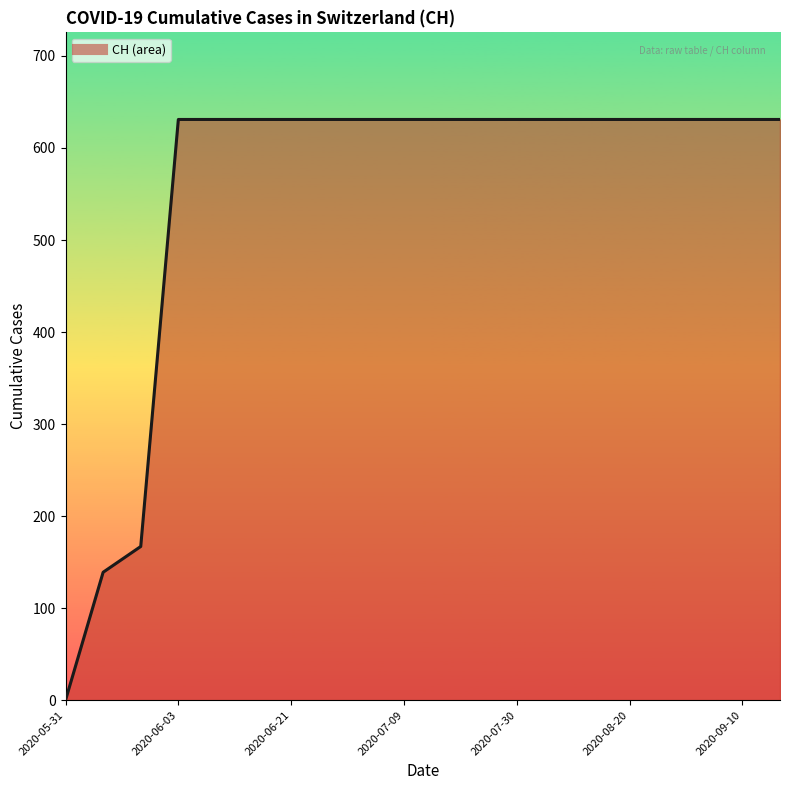

What is the difference between the maximum and minimum values?

631